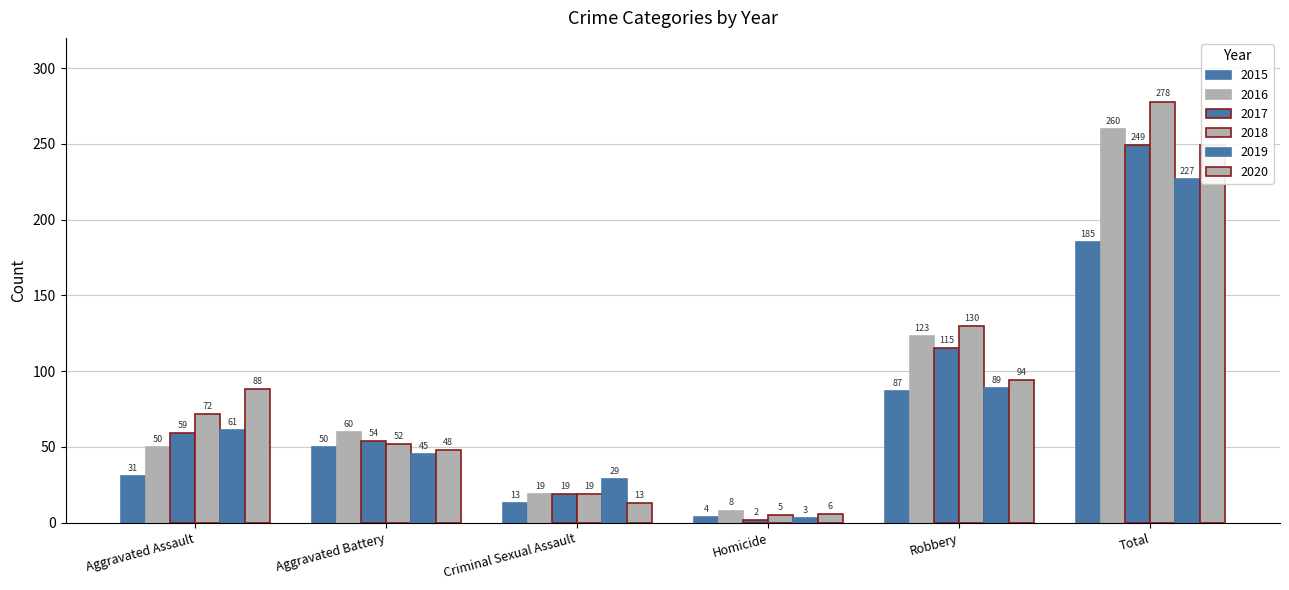

What position from the left is Robbery?

5